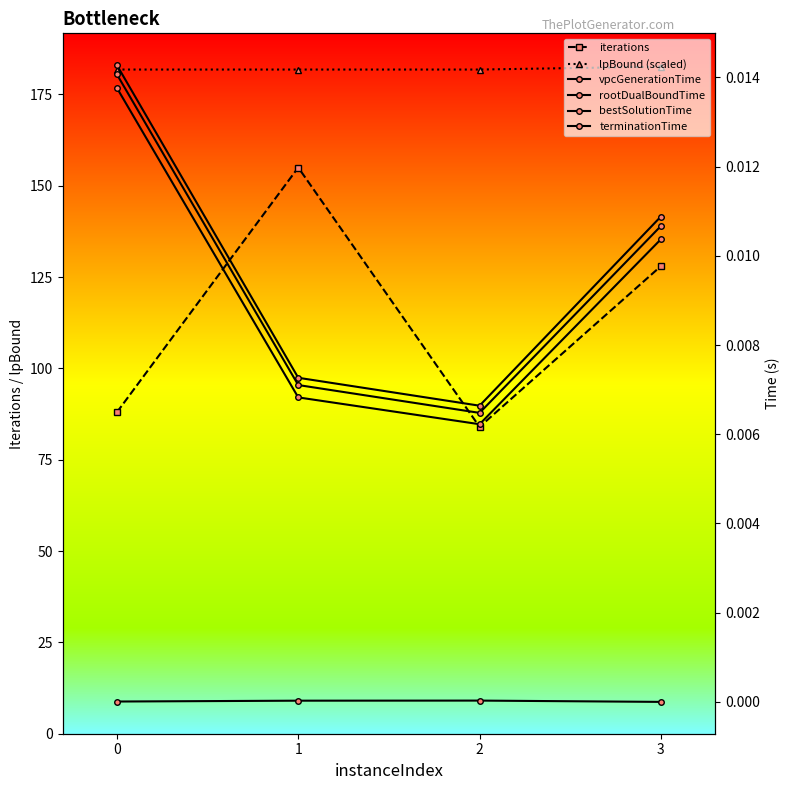

Where is the first local maximum for vpcGenerationTime?

2